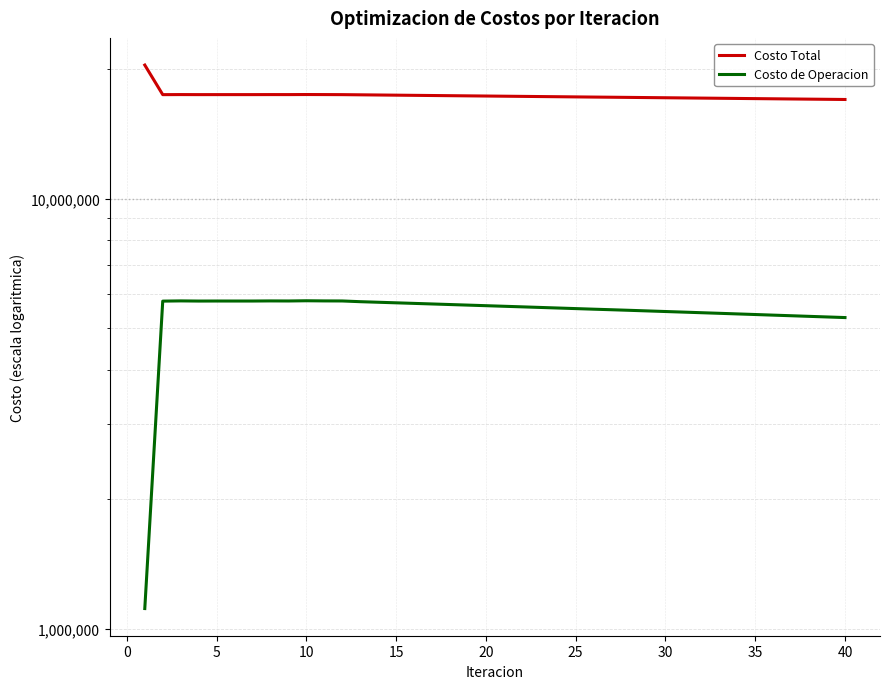

Count the number of data series in this chart.

2